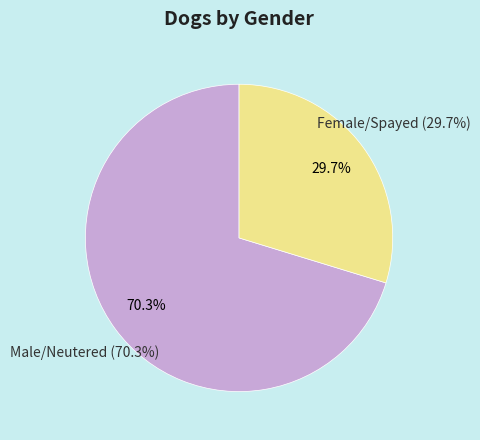

Is it true that Male/Neutered is 70% of the pie?

True